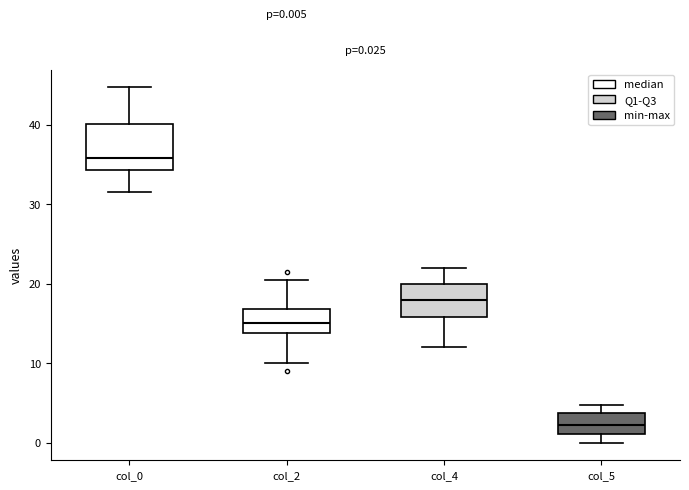

Comparing the boxes themselves (not the whiskers), which one is the tallest?

col_0